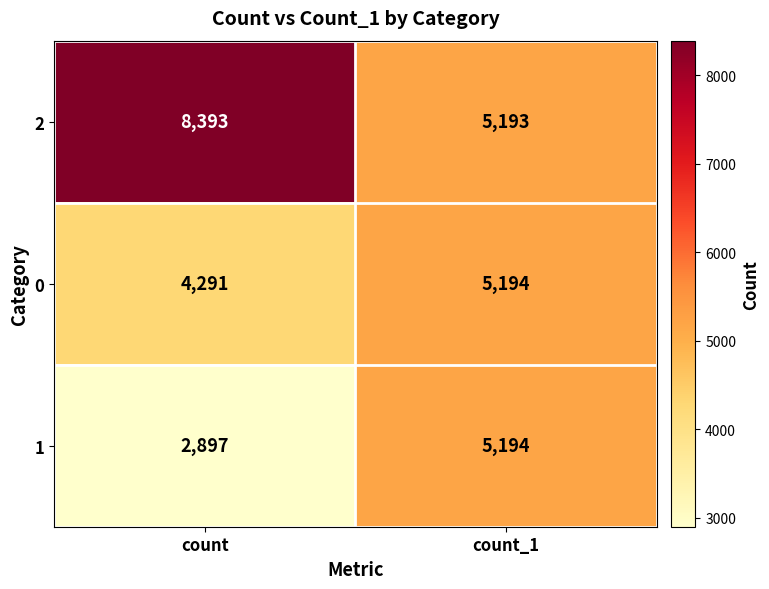

Reading left to right, list all the values displayed in this chart.

2: count=8393	count_1=5193
0: count=4291	count_1=5194
1: count=2897	count_1=5194